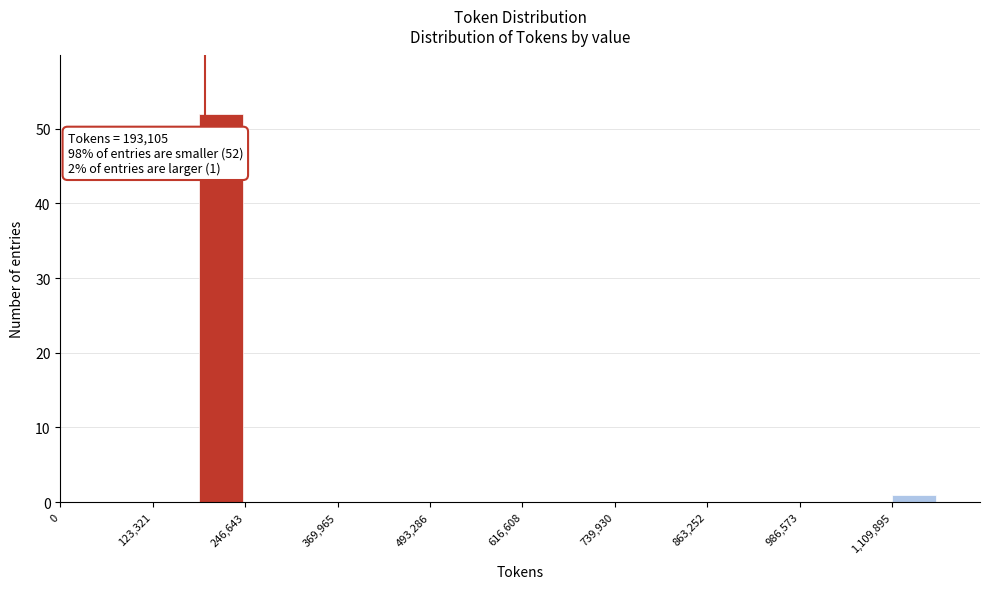

Around what value on the x-axis is the tallest bar? Give the approximate position of its centre, as read against the axis.

220000